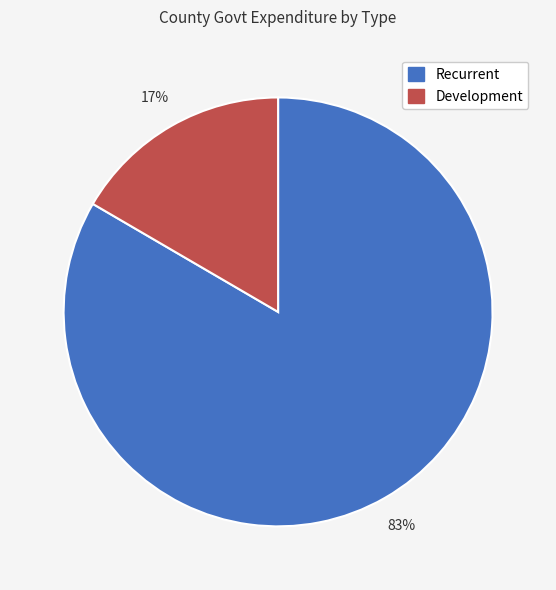

Count the number of slices in the pie.

2